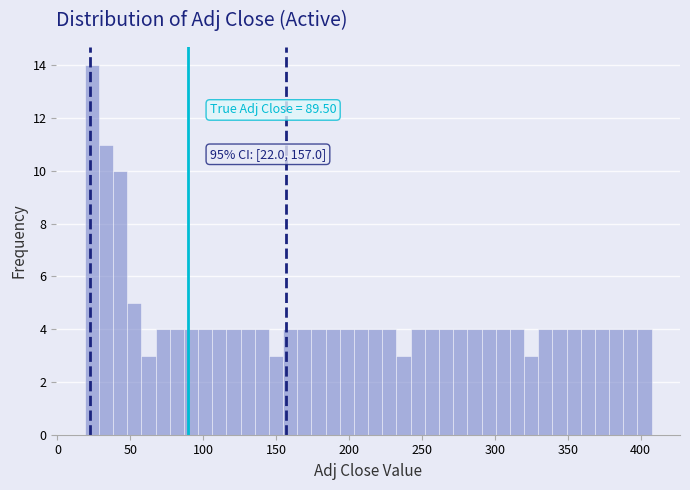

Around what value on the x-axis is the tallest bar? Give the approximate position of its centre, as read against the axis.

25